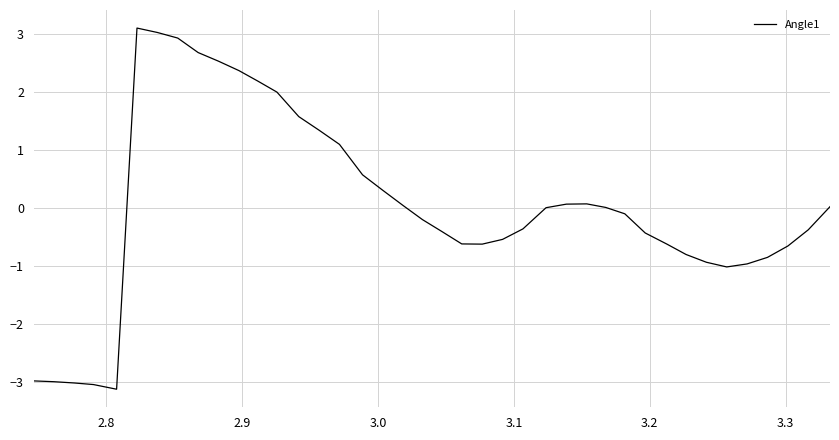

What is the maximum value shown in the chart?

3.1